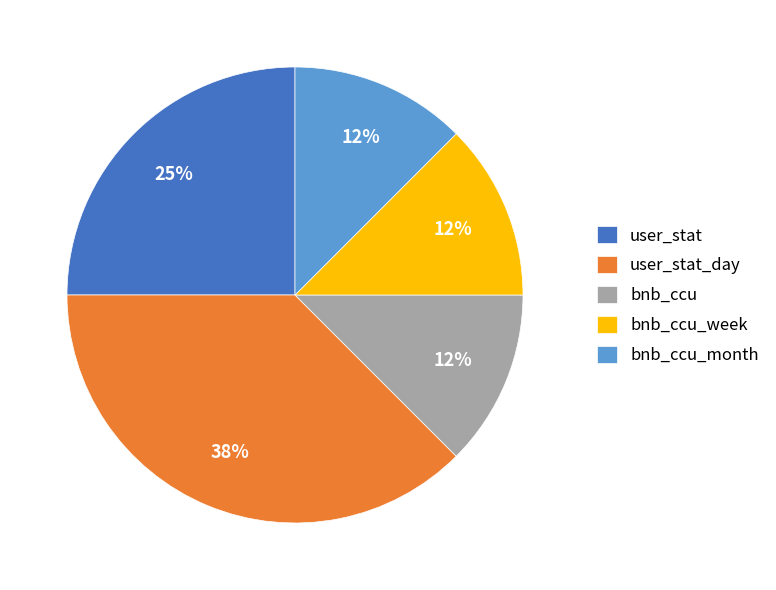

Between user_stat and bnb_ccu, which is larger?

user_stat